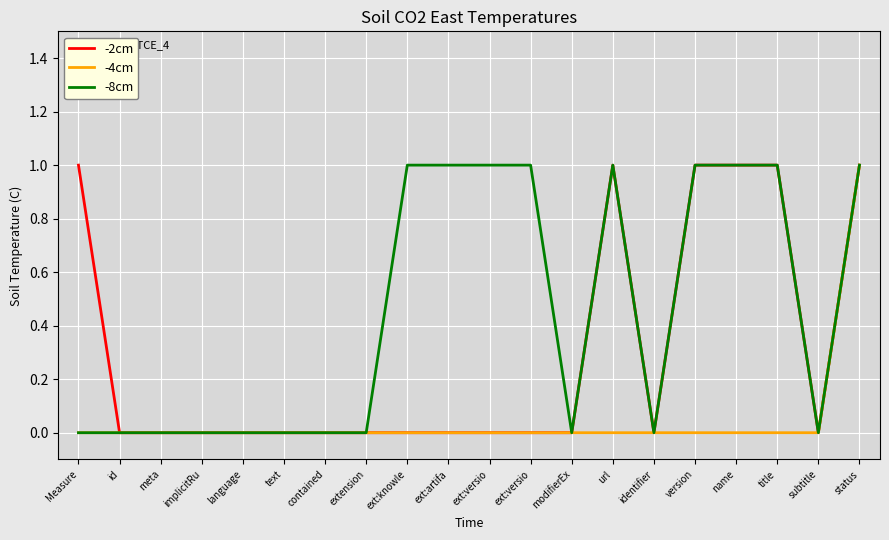

True or false: -4cm and -2cm cross at least once.

False